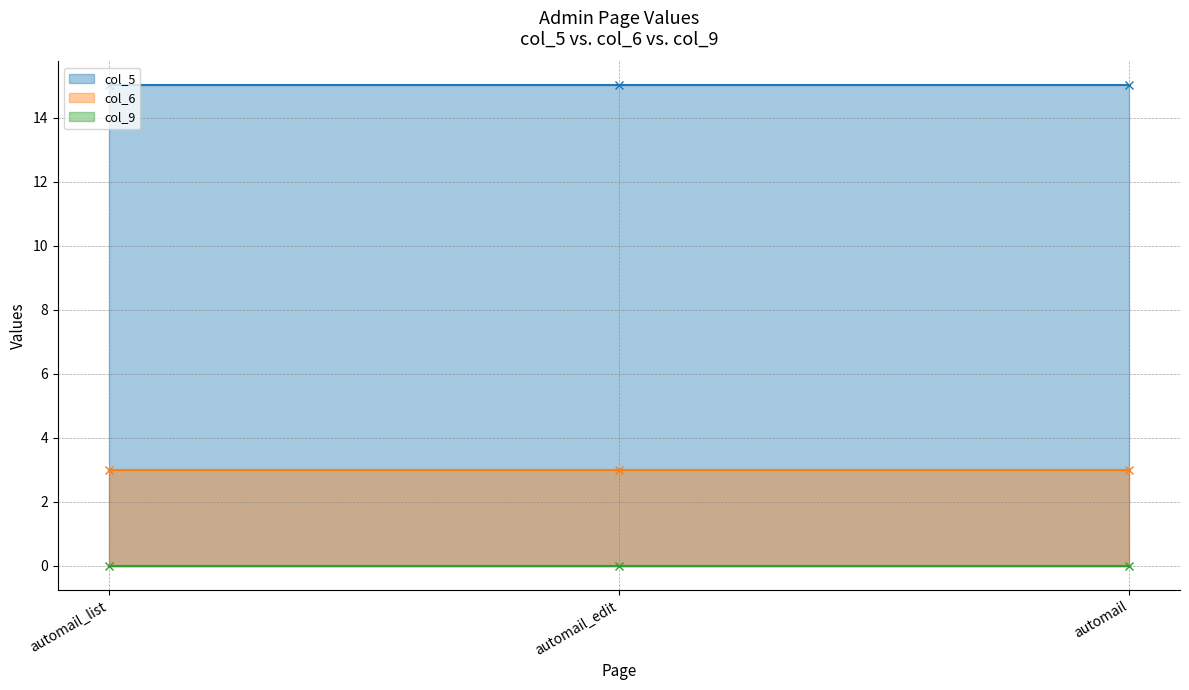

What is the difference between the highest and lowest values at automail?

15